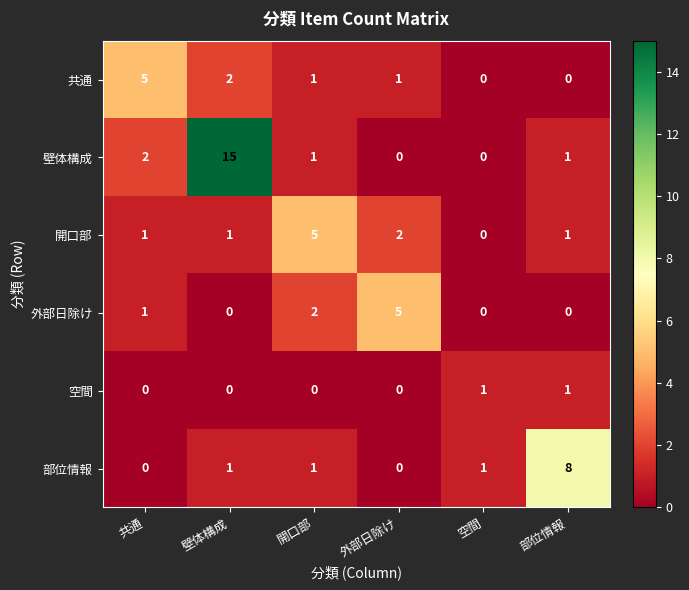

Which series changed the most between 壁体構成 and 空間?

壁体構成